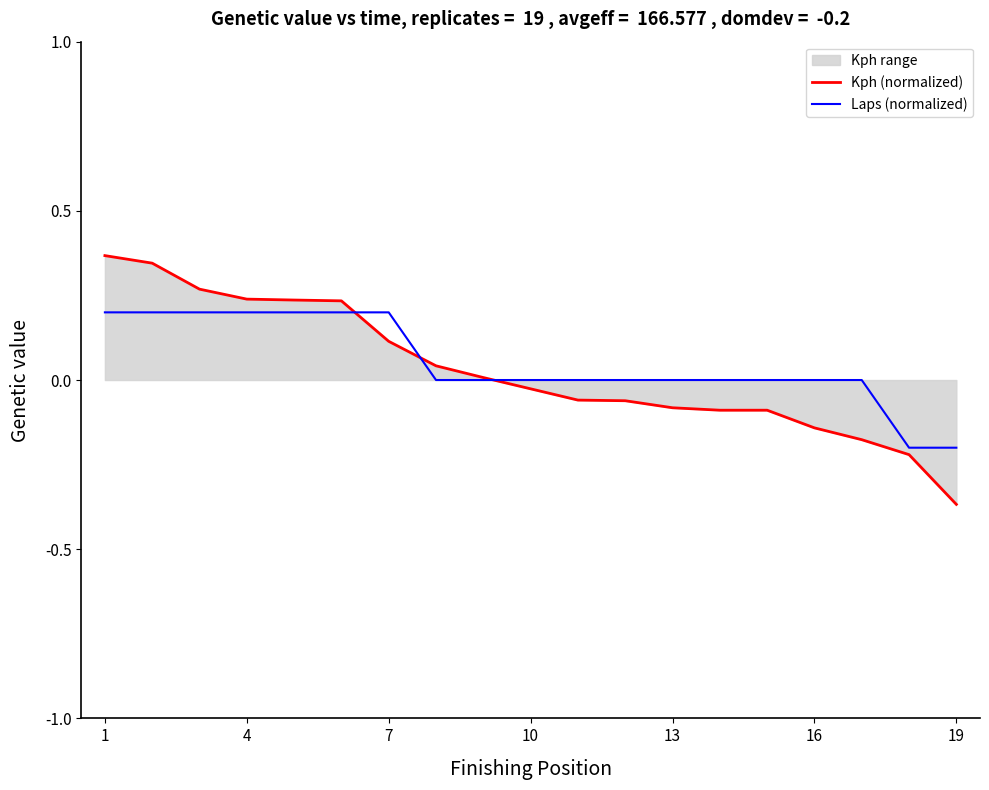

What is the maximum value for Laps (normalized)?

0.2